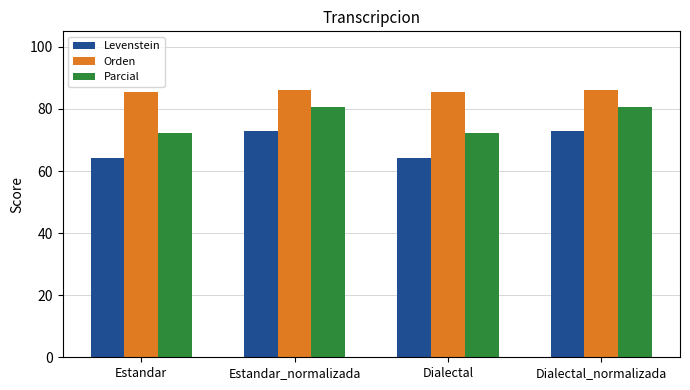

Does the chart contain any negative values?

No